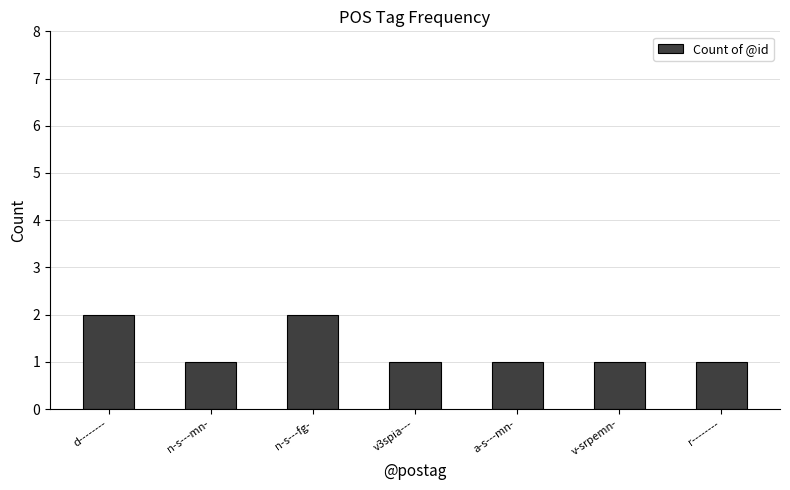

Reading right to left, what are all the values shown in this chart?

r--------=1	v-srpemn-=1	a-s---mn-=1	v3spia---=1	n-s---fg-=2	n-s---mn-=1	d--------=2